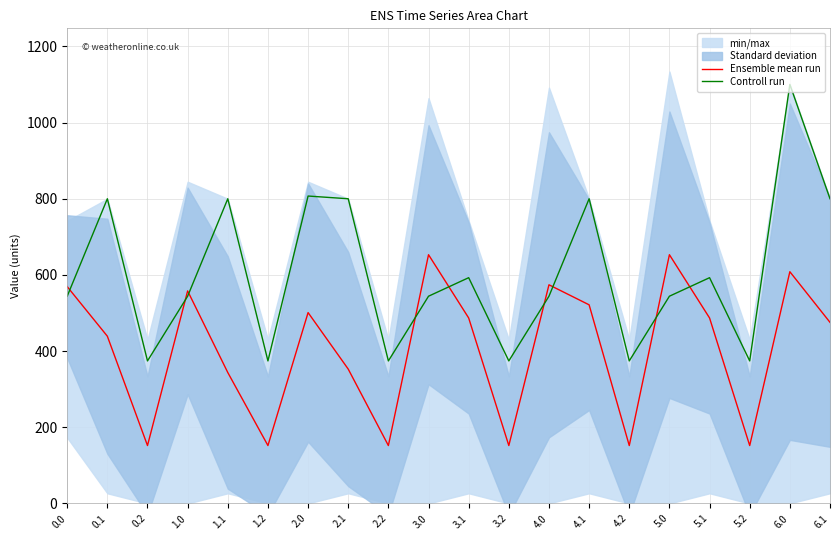

Reading left to right, extract all data points from this chart.

Ensemble mean run: 0.0=569.4	0.1=439.2	0.2=152.1	1.0=558.2	1.1=343.9	1.2=152.1	2.0=501.3	2.1=352.9	2.2=152.1	3.0=653.2	3.1=487.1	3.2=152.1	4.0=574.3	4.1=521.6	4.2=152.1	5.0=653.2	5.1=487.1	5.2=152.1	6.0=608.6	6.1=475.7
Controll run: 0.0=544.3	0.1=800.2	0.2=374.4	1.0=544.3	1.1=800.2	1.2=374.4	2.0=807.3	2.1=800.2	2.2=374.4	3.0=544.3	3.1=592.9	3.2=374.4	4.0=544.3	4.1=800.2	4.2=374.4	5.0=544.3	5.1=592.9	5.2=374.4	6.0=1100.5	6.1=800.2